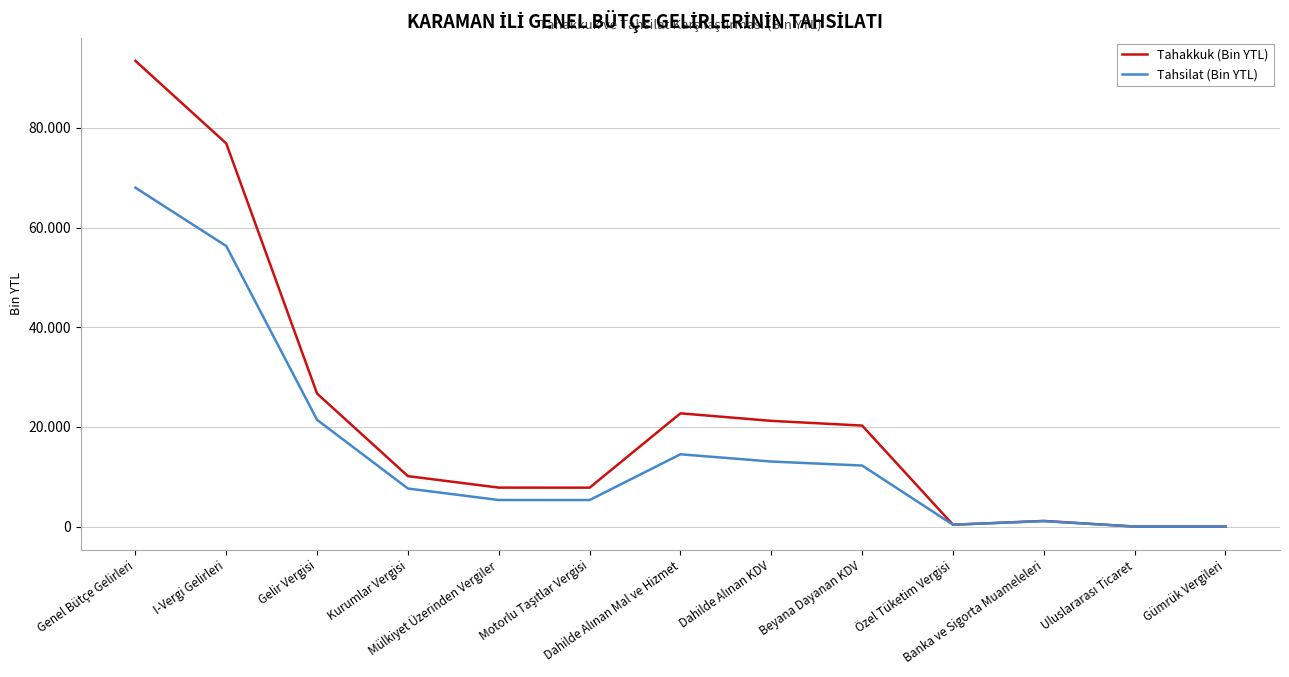

Where is Tahsilat (Bin YTL) nearest to the value 34004?

Gelir Vergisi